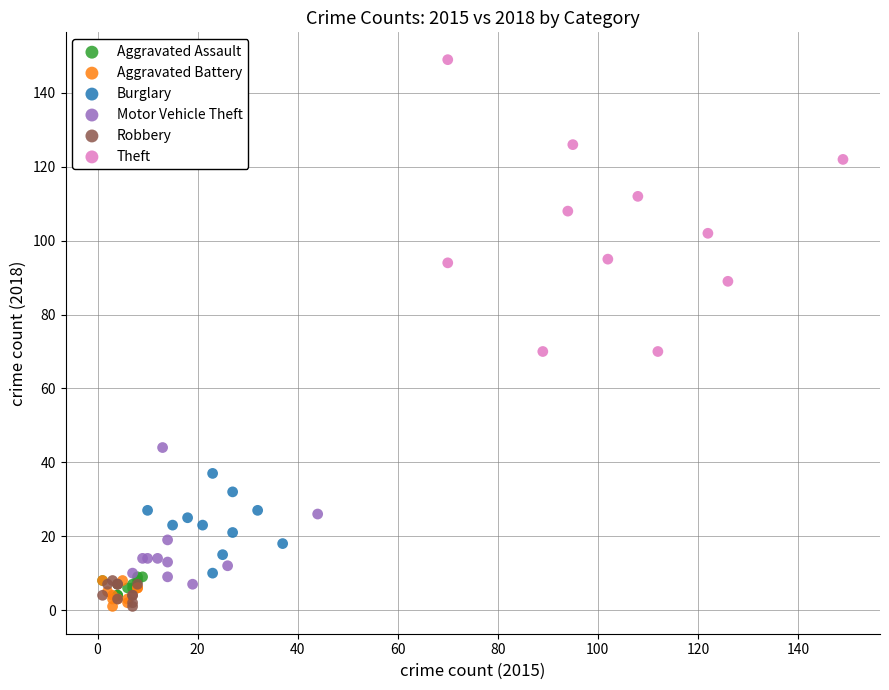

Which series has the widest spread of Y values?

Theft